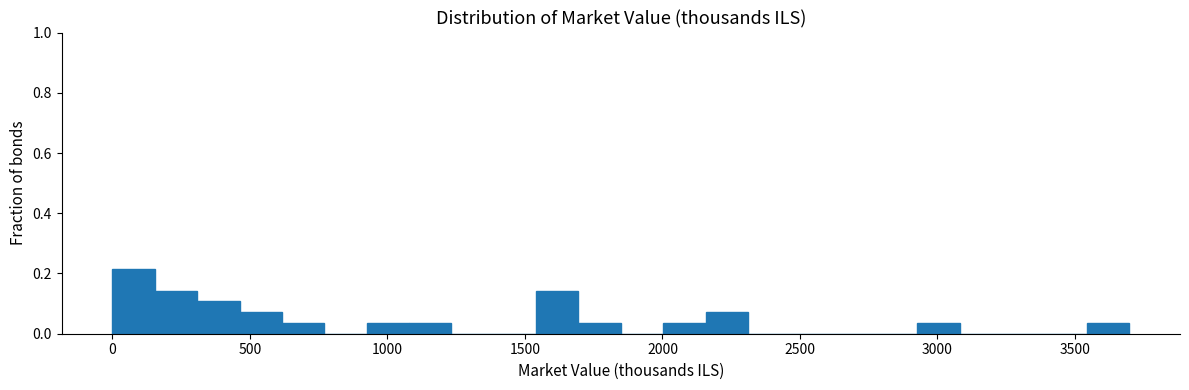

Read against the x-axis, roughly where is the centre of the tallest bar?

100